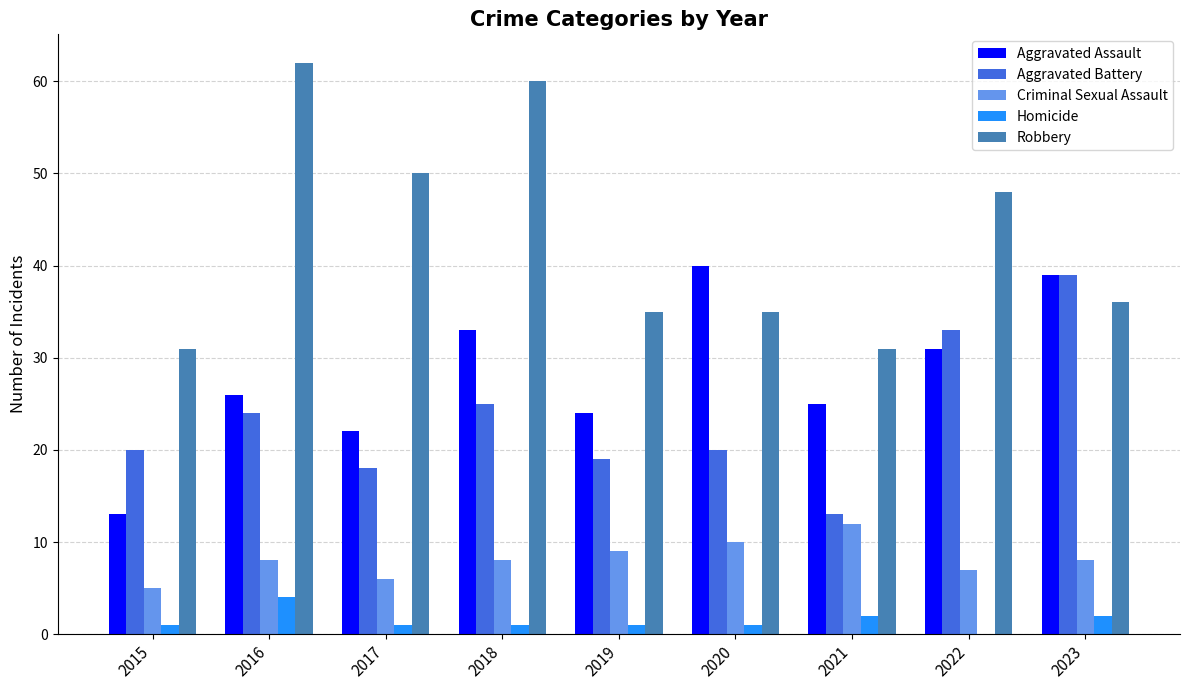

Reading right to left, what are all the values shown in this chart?

Aggravated Assault: 39	31	25	40	24	33	22	26	13
Aggravated Battery: 39	33	13	20	19	25	18	24	20
Criminal Sexual Assault: 8	7	12	10	9	8	6	8	5
Homicide: 2	0	2	1	1	1	1	4	1
Robbery: 36	48	31	35	35	60	50	62	31